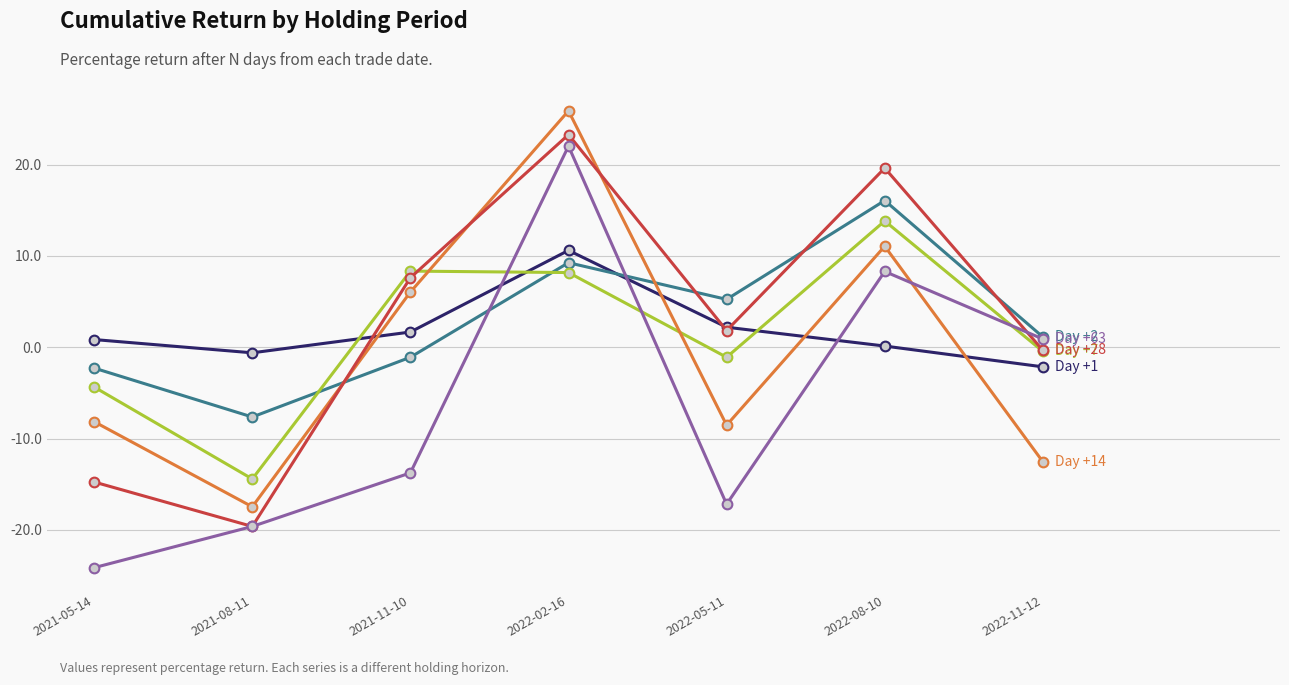

Which category has the highest value across all series?

2022-02-16